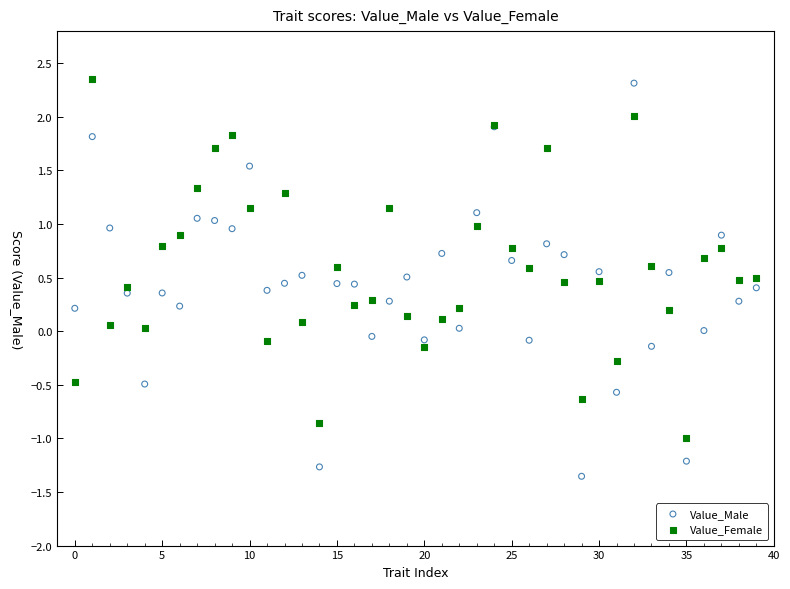

What are all the series names shown in the legend?

Value_Male, Value_Female